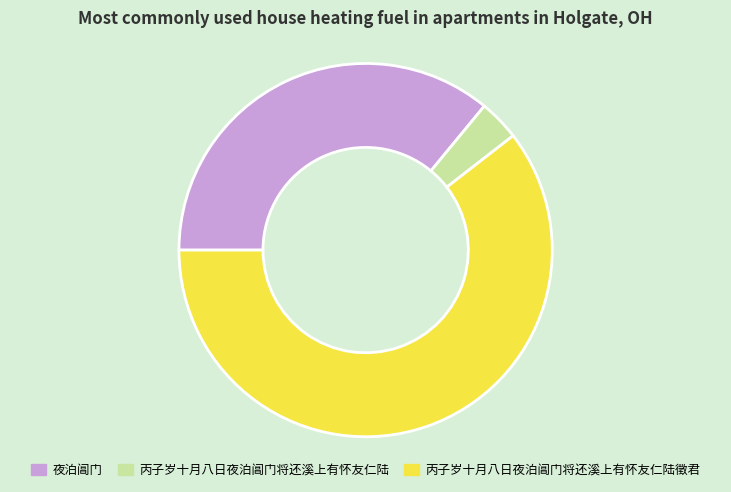

Which slice is the smallest?

丙子岁十月八日夜泊阊门将还溪上有怀友仁陆